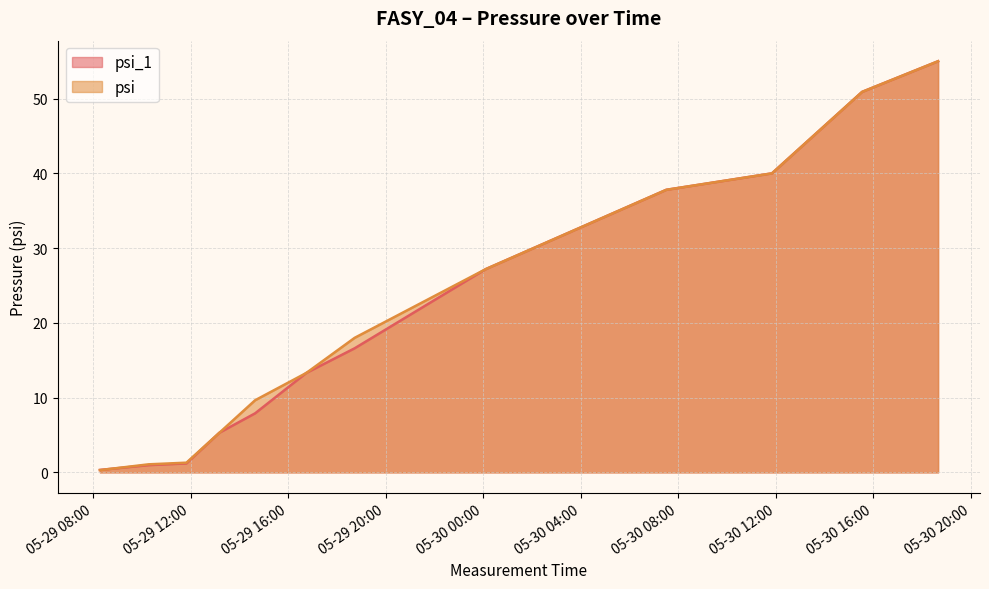

Where does the psi_1 series first go above 16?

2024-05-29 18:44